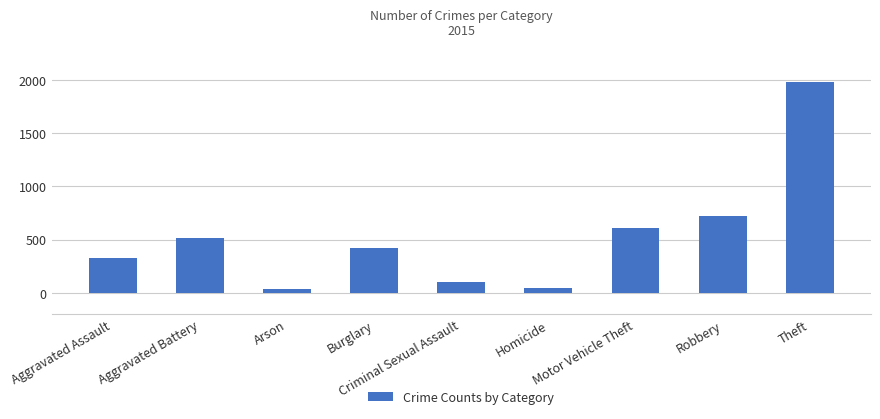

Between Aggravated Assault and Arson, which is larger?

Aggravated Assault